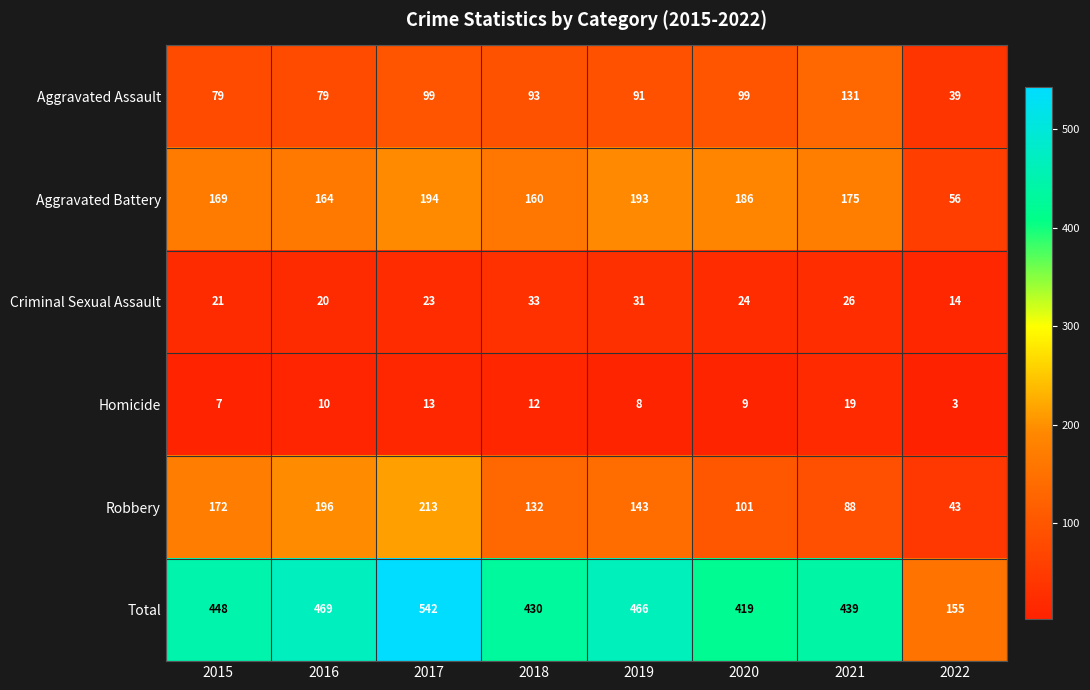

What is the smallest value displayed?

3